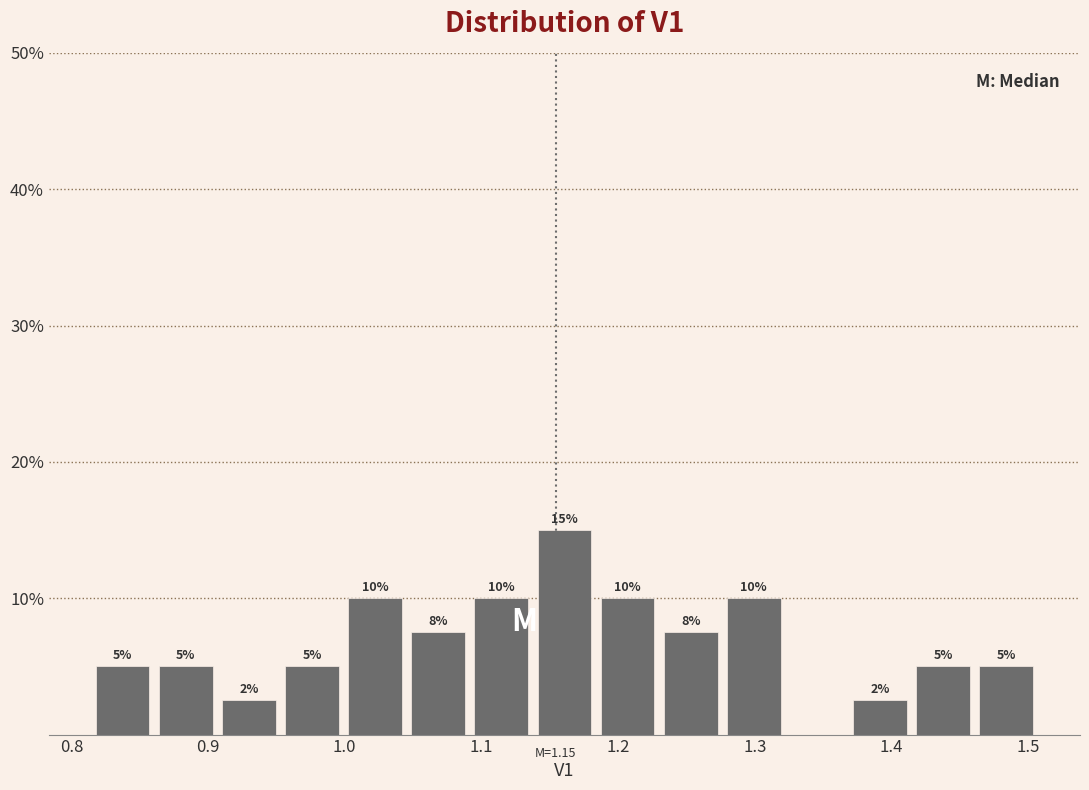

Over which range of the x-axis is the bar tallest?

1.14 to 1.18